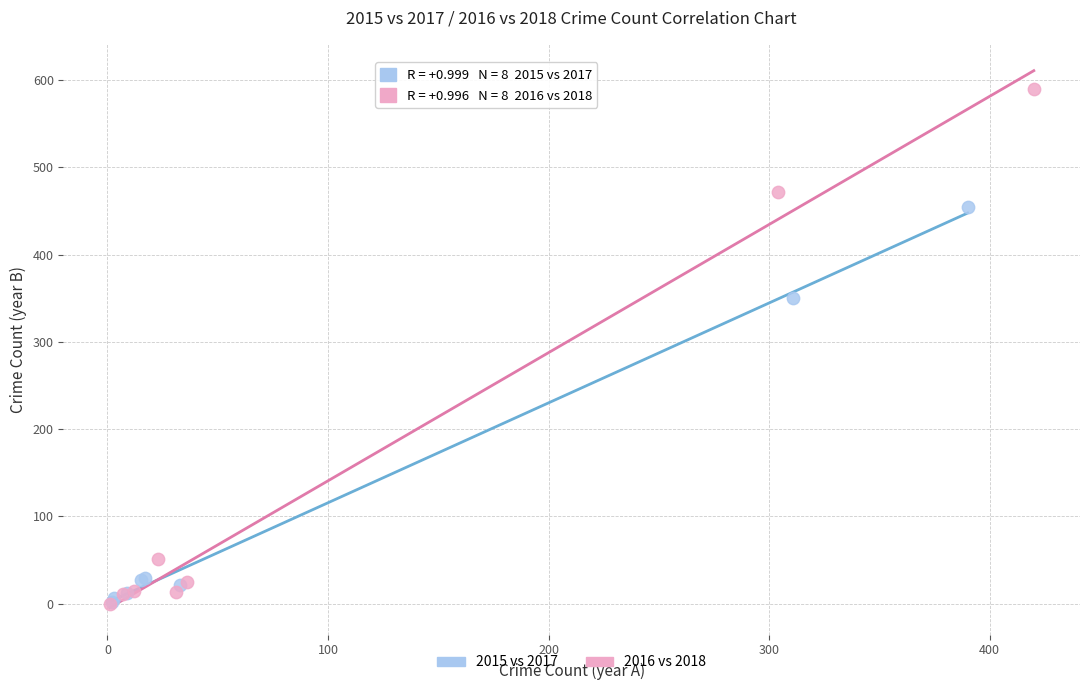

Which series has the widest spread of Y values?

2016 vs 2018